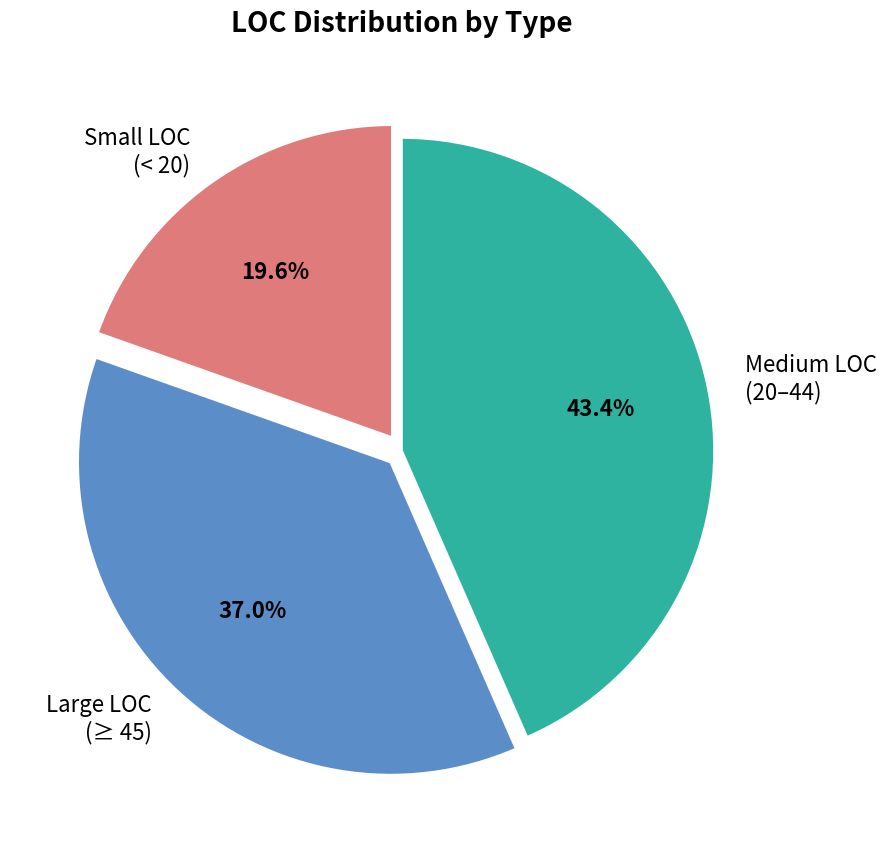

Is there any slice that represents more than half of the pie?

No